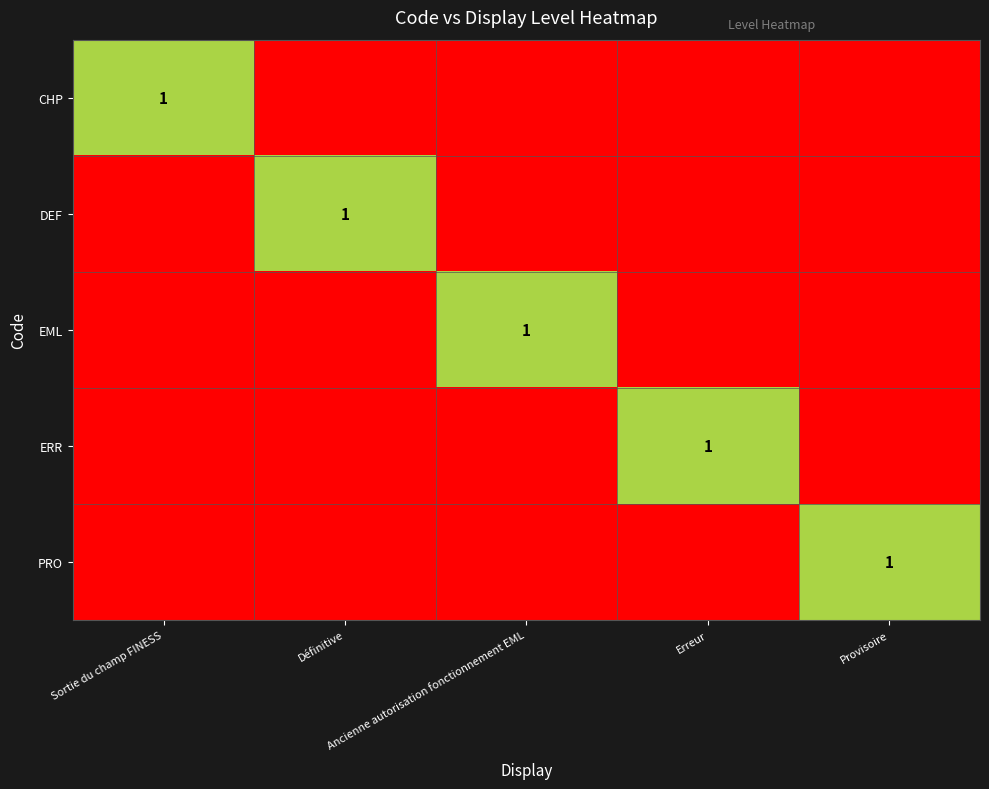

What is the spread (max minus min) of values at Ancienne autorisation fonctionnement EML?

1